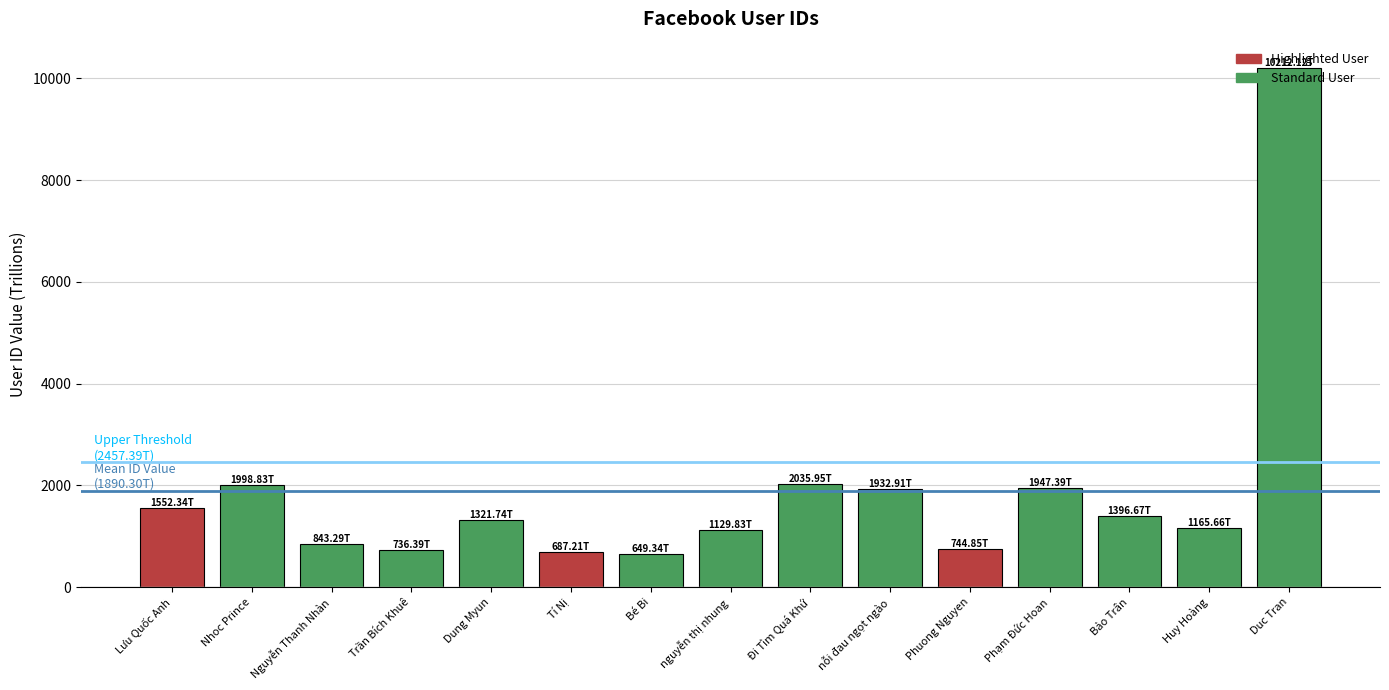

What is the ratio of the value at Nhoc Prince to the value at Huy Hoàng?

1.7